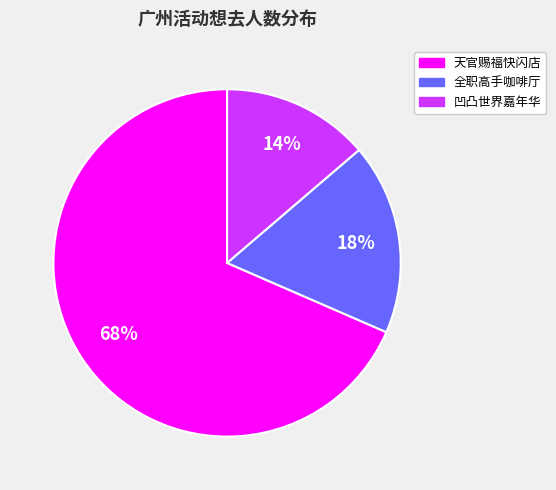

To the nearest percent, what portion does 全职高手咖啡厅 represent?

18%